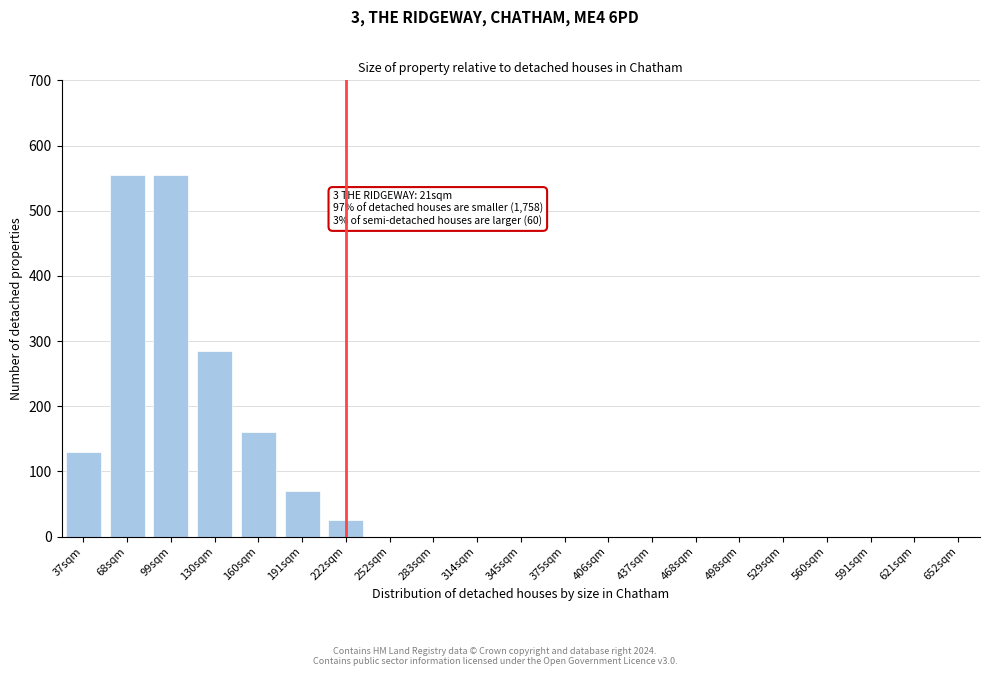

Reading left to right, extract all data points from this chart.

37sqm=130	68sqm=555	99sqm=555	130sqm=285	160sqm=160	191sqm=70	222sqm=25	252sqm=0	283sqm=0	314sqm=0	345sqm=0	375sqm=0	406sqm=0	437sqm=0	468sqm=0	498sqm=0	529sqm=0	560sqm=0	591sqm=0	621sqm=0	652sqm=0